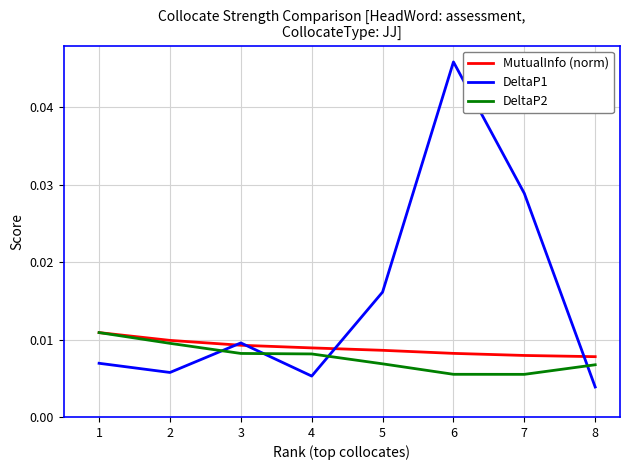

At which category is the sum across all series the highest?

6